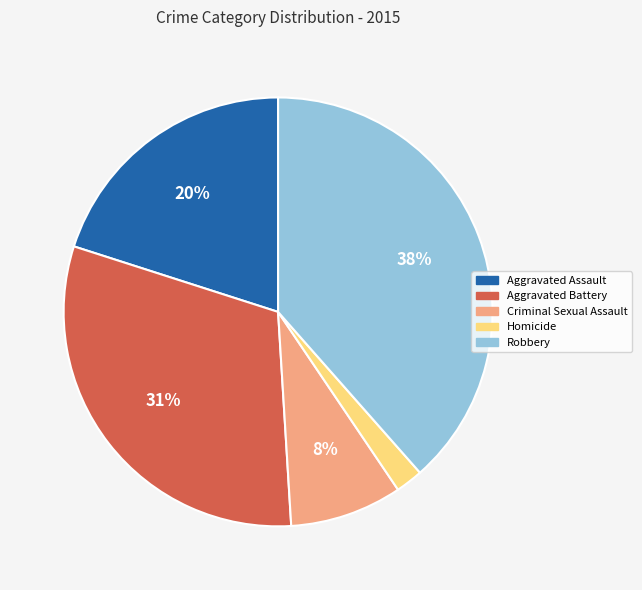

Is there a majority slice in this chart?

No